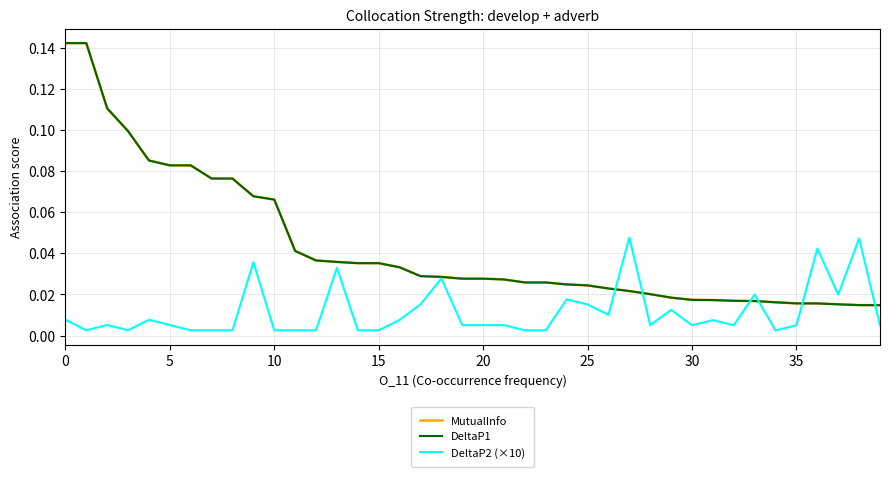

List the series in order of their peak value, lowest first.

DeltaP2 (×10), MutualInfo, DeltaP1